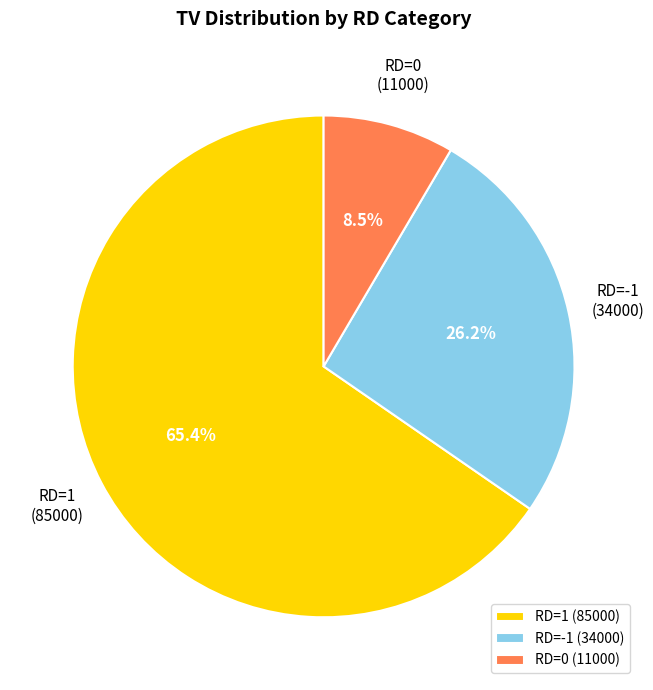

How much of the chart is everything except RD=-1?

73.8%